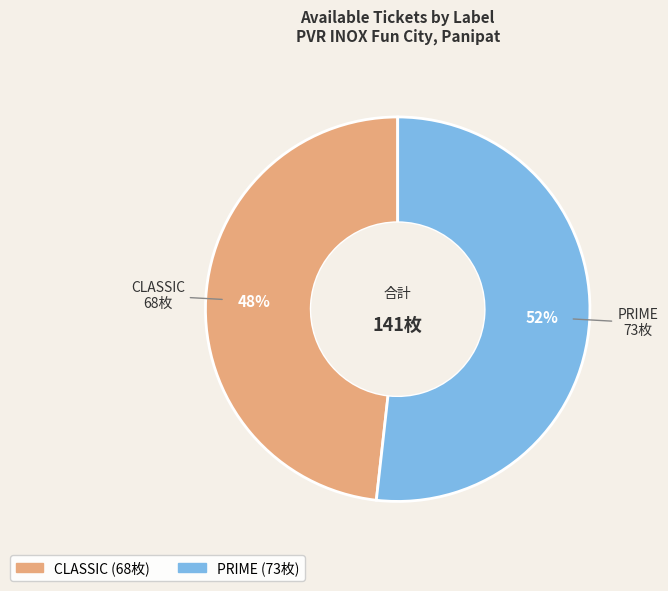

True or false: PRIME accounts for 38% of the total.

False